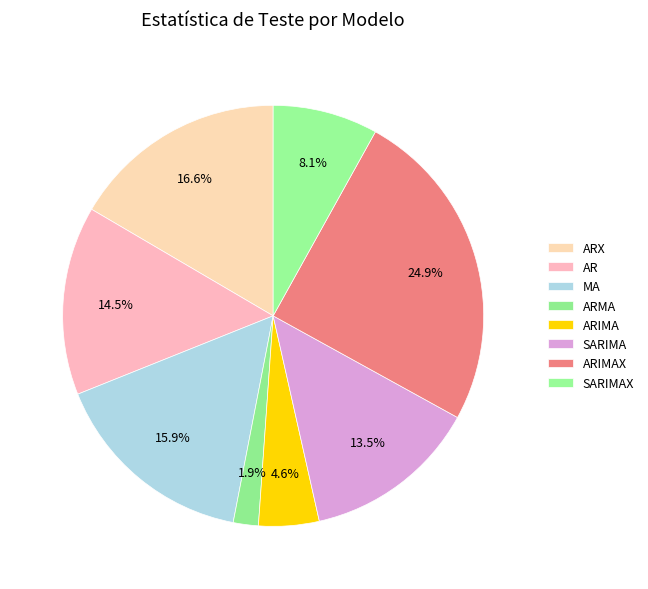

What percentage is the MA slice, to the nearest percent?

16%